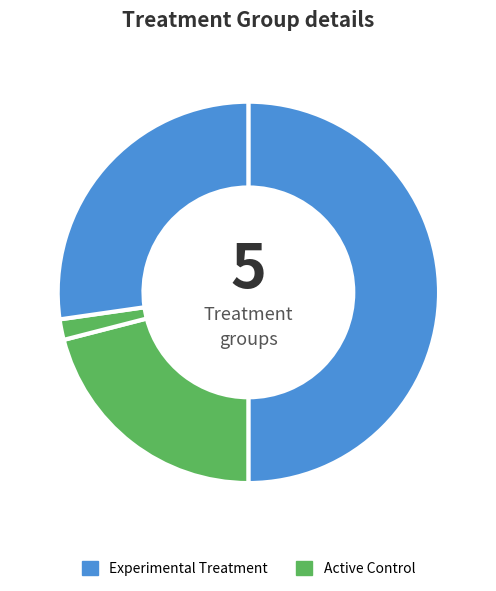

Count the number of slices in the pie.

4